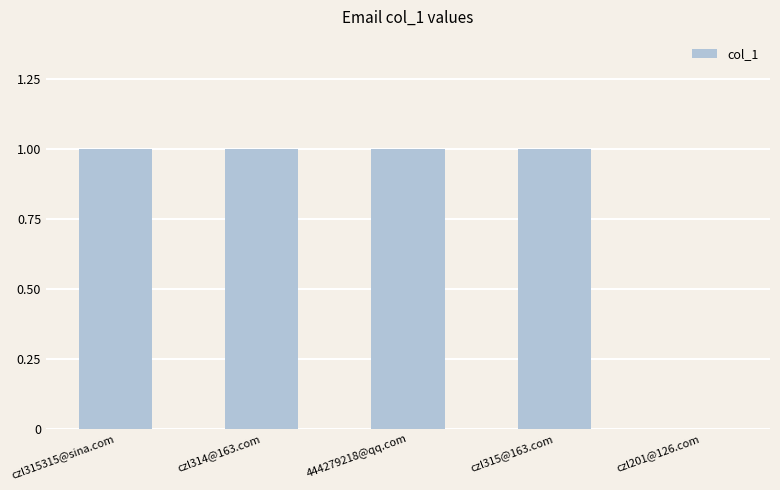

Which has a higher value, 444279218@qq.com or czl201@126.com?

444279218@qq.com